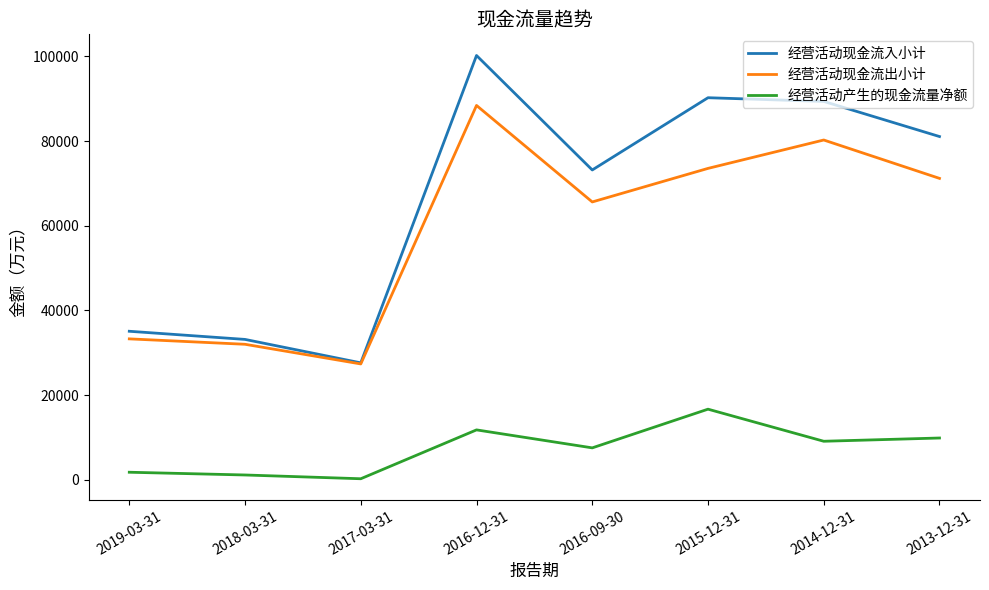

Between 2016-12-31 and 2014-12-31, which series saw the biggest shift?

经营活动现金流入小计